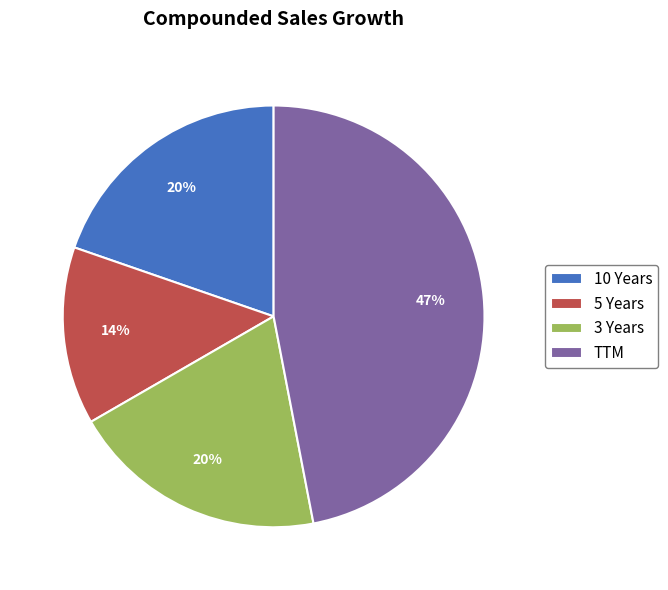

Does 3 Years represent more than half of the total?

No